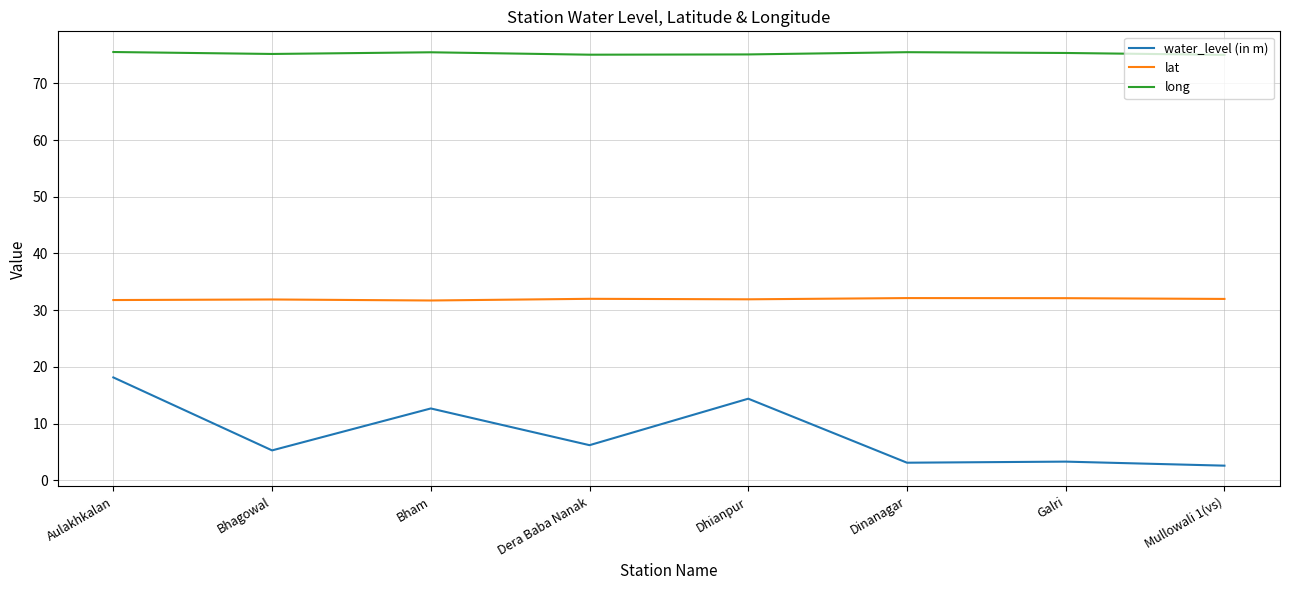

How many lines are shown in the chart?

3